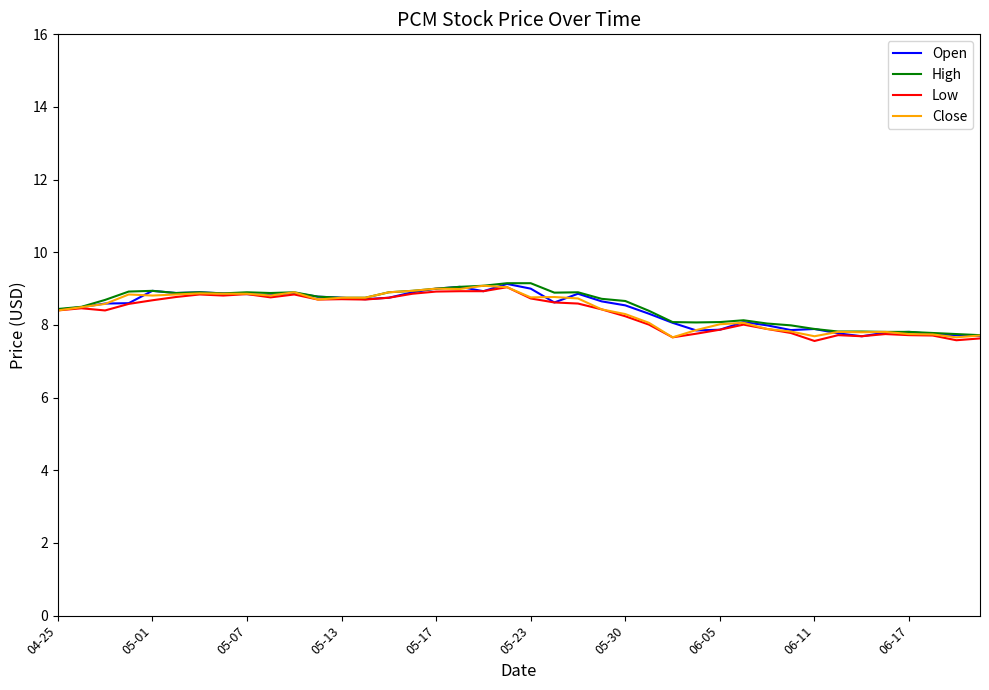

What is the minimum value shown in the chart?

7.6